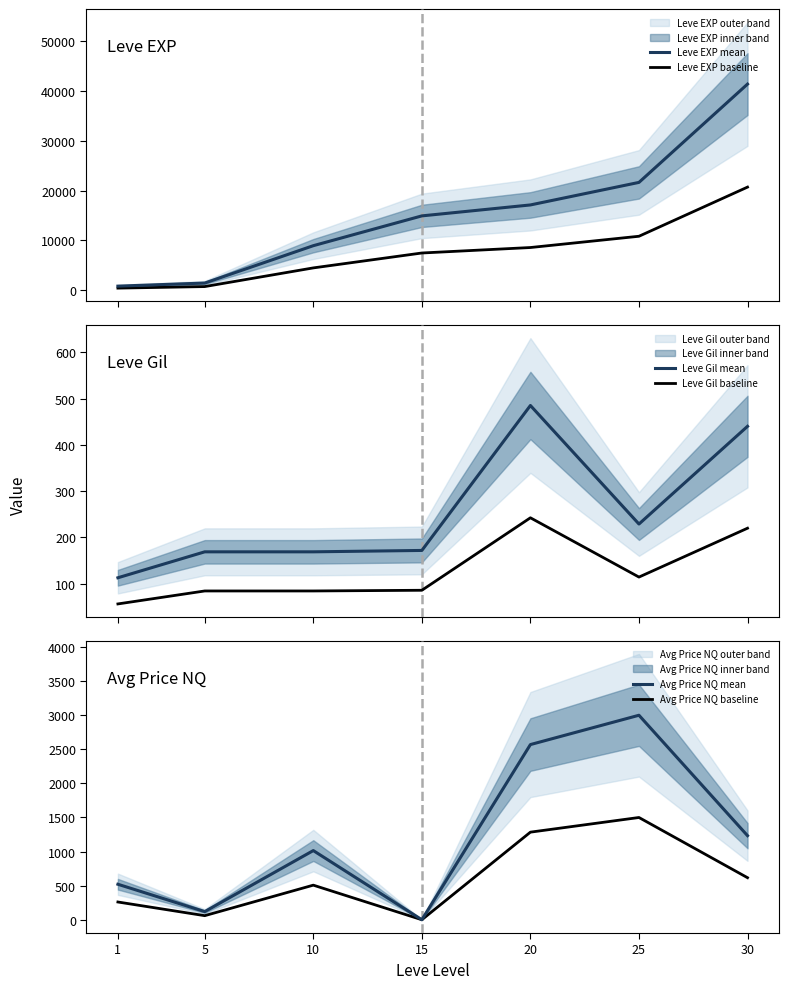

What is the total value across all series at 20?

30261.9